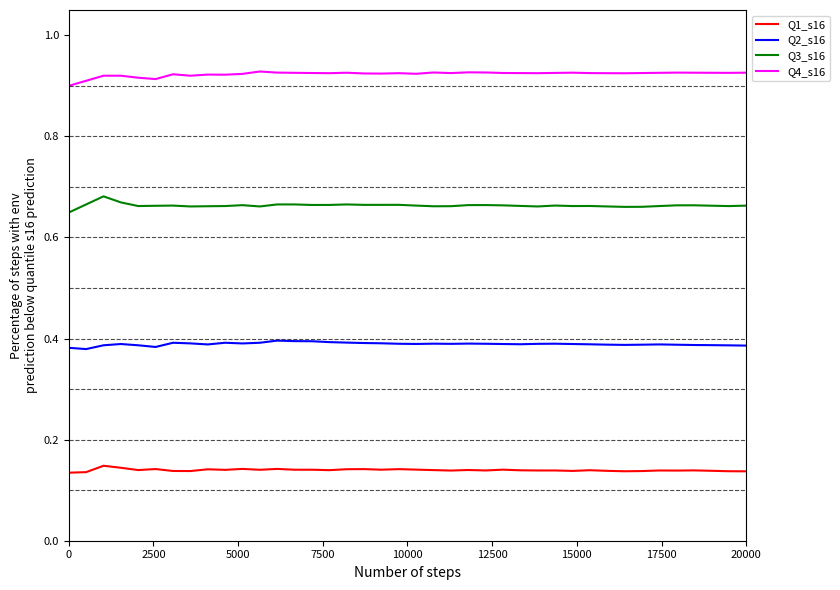

True or false: Q3_s16 and Q2_s16 intersect in this chart.

False